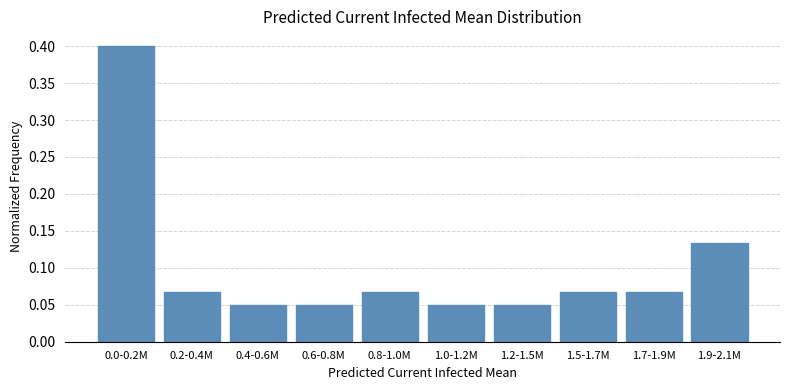

How many values are between 0 and 1?

10